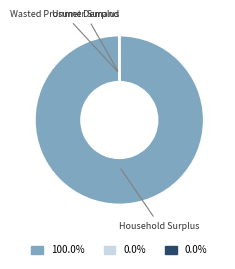

Is there any slice that represents more than half of the pie?

Yes